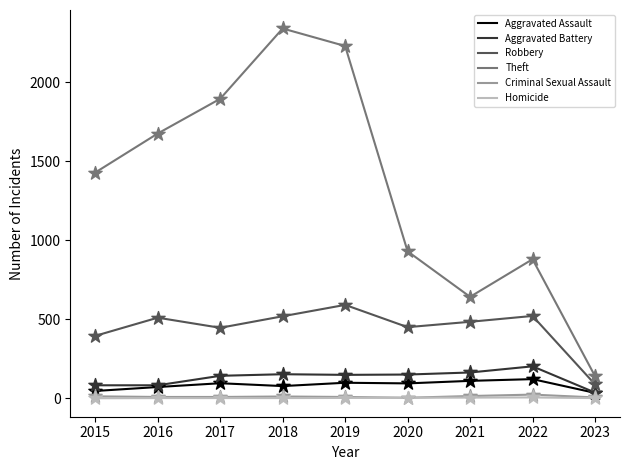

Which series changed the most between 2018 and 2022?

Theft